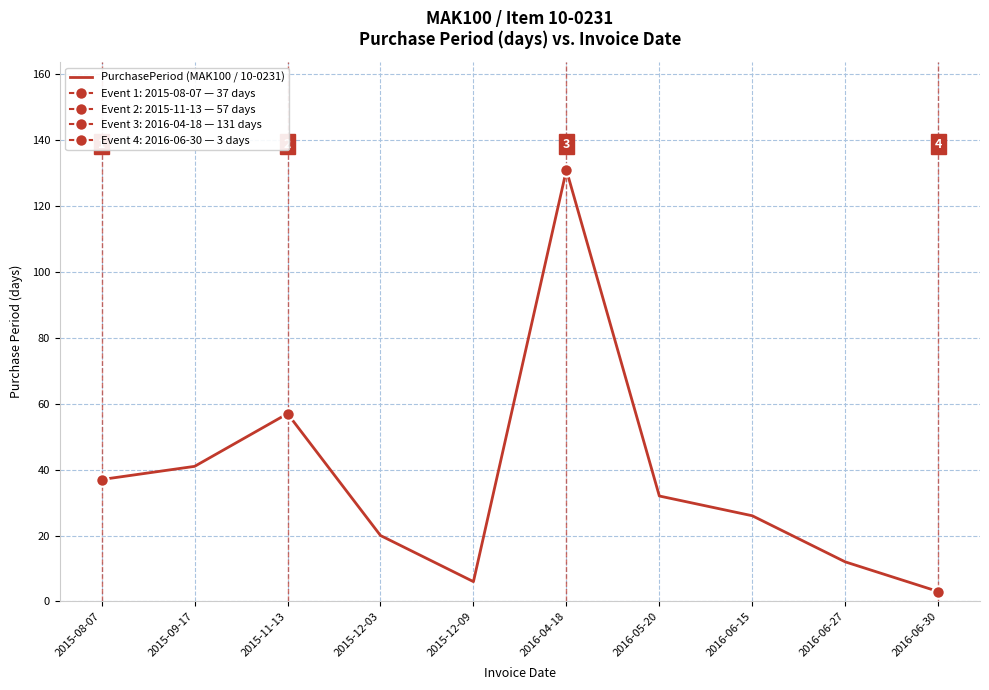

Where is the first local maximum?

2015-11-13